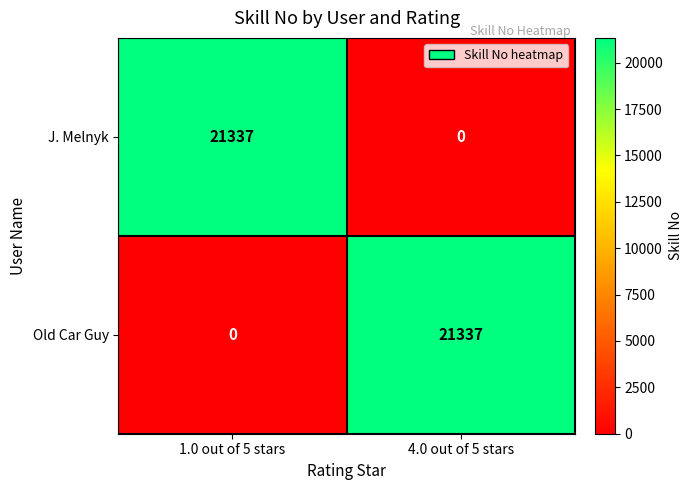

Is it true that Old Car Guy equals 36586 at 4.0 out of 5 stars?

False